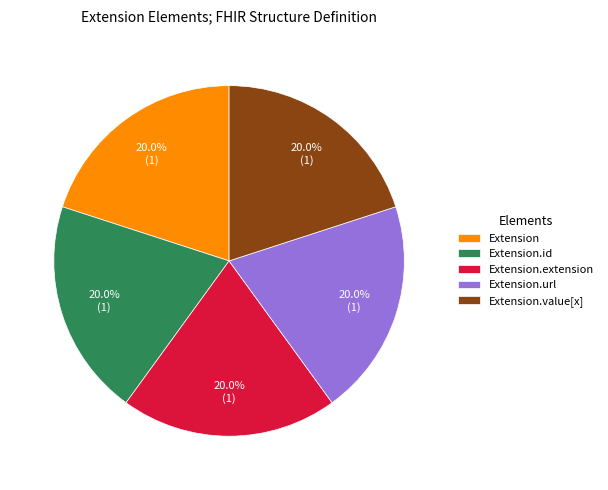

Does Extension.value[x] account for over 50% of the chart?

No